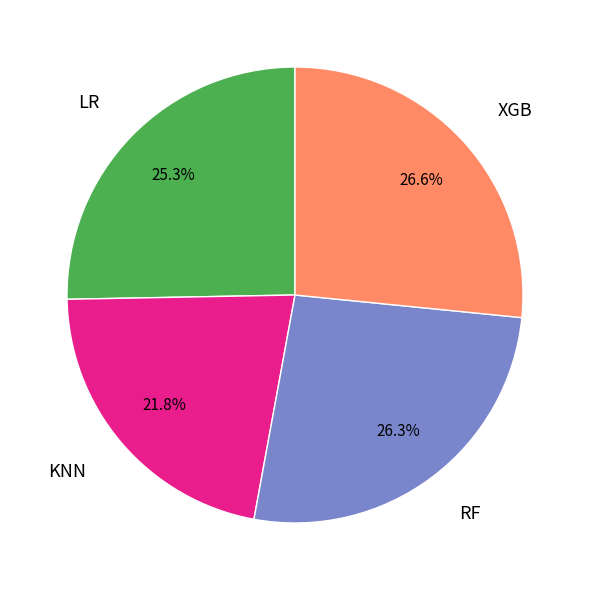

Is there a majority slice in this chart?

No